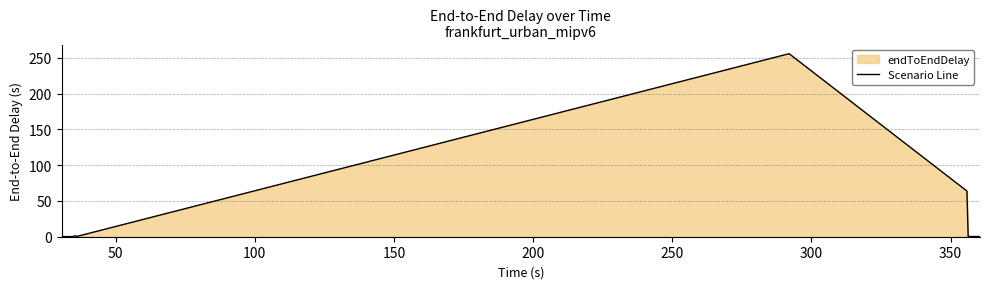

What is the greatest value displayed?

256.0